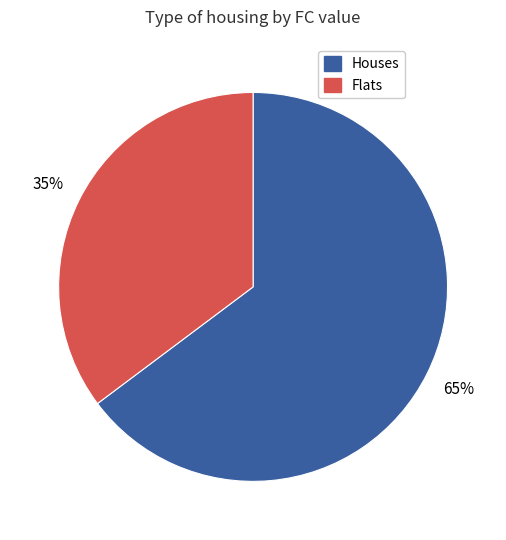

Between Flats and Houses, which is larger?

Houses